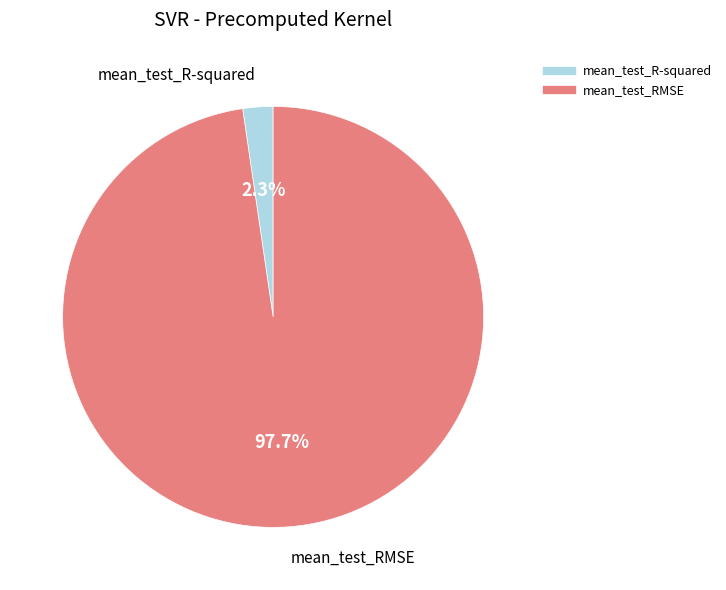

Is the sum of mean_test_R-squared and mean_test_RMSE greater than half?

Yes